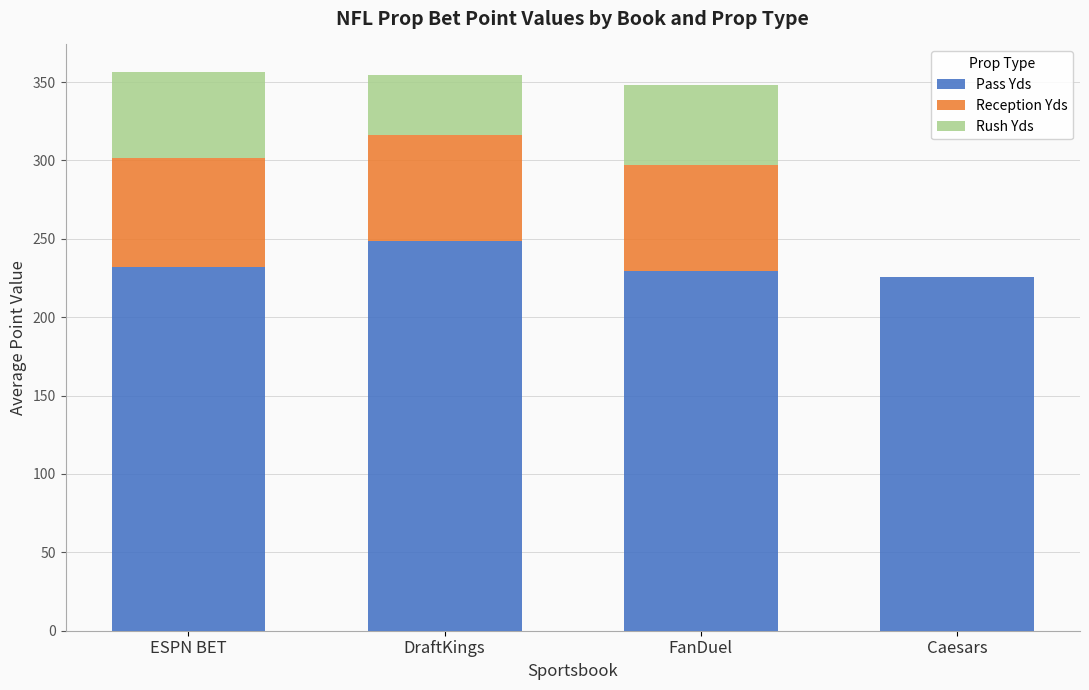

How many distinct data groups are displayed?

3